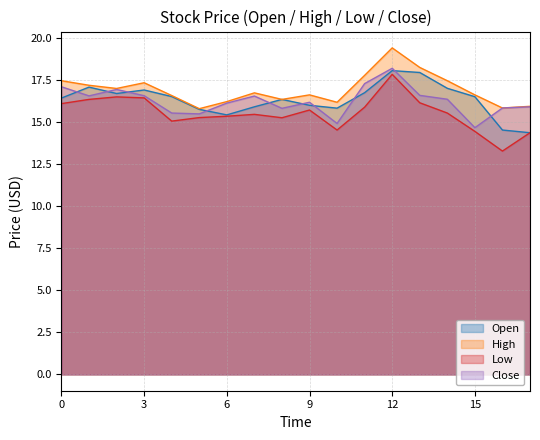

How many data points does each series have?

18